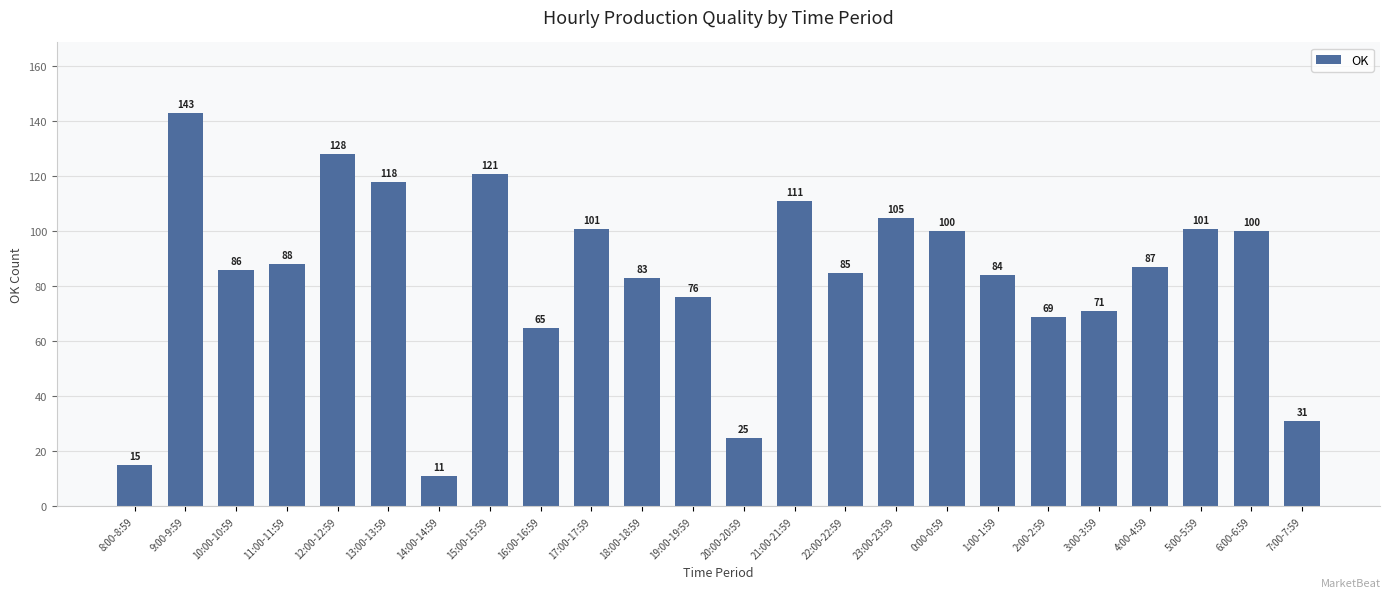

What is the change in value from 23:00-23:59 to 2:00-2:59?

-36